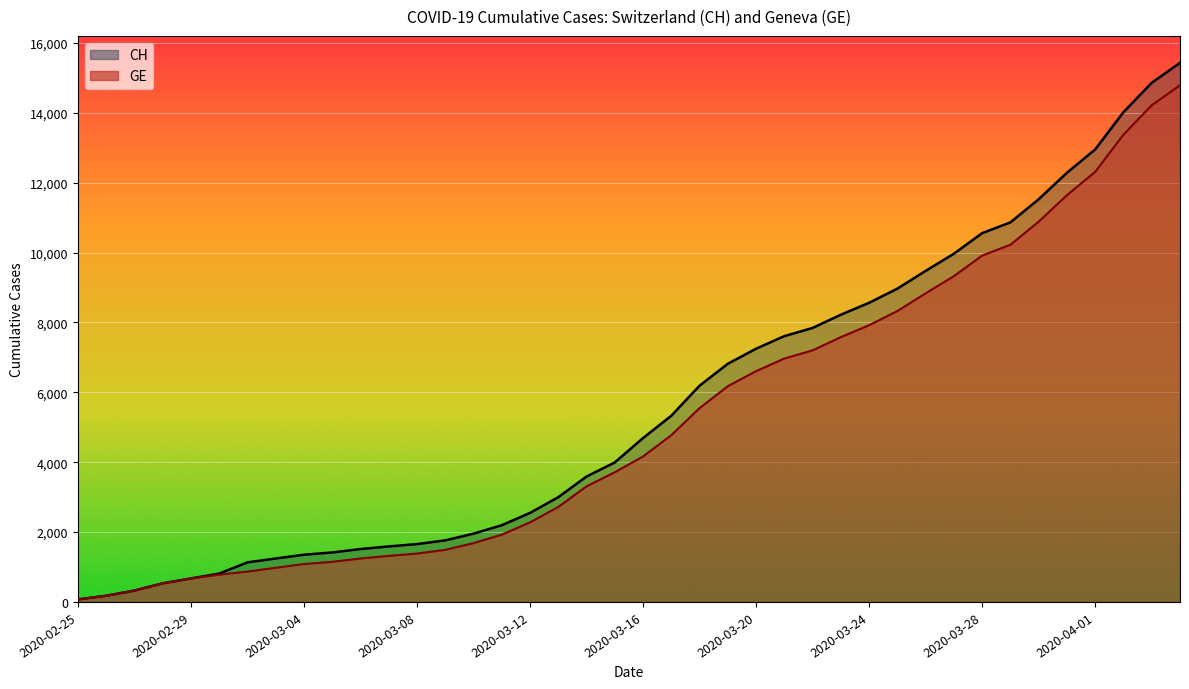

Reading left to right, extract all data points from this chart.

CH: 72	177	325	532	673	810	1133	1243	1352	1416	1514	1589	1656	1762	1955	2195	2548	2998	3590	3993	4691	5330	6190	6818	7249	7610	7844	8223	8564	8970	9477	9969	10558	10867	11529	12287	12955	14021	14862	15433
GE: 72	177	325	532	673	780	868	977	1084	1148	1243	1318	1385	1491	1684	1924	2277	2717	3309	3712	4164	4773	5548	6176	6607	6968	7202	7581	7922	8328	8835	9327	9916	10225	10887	11645	12313	13379	14220	14791